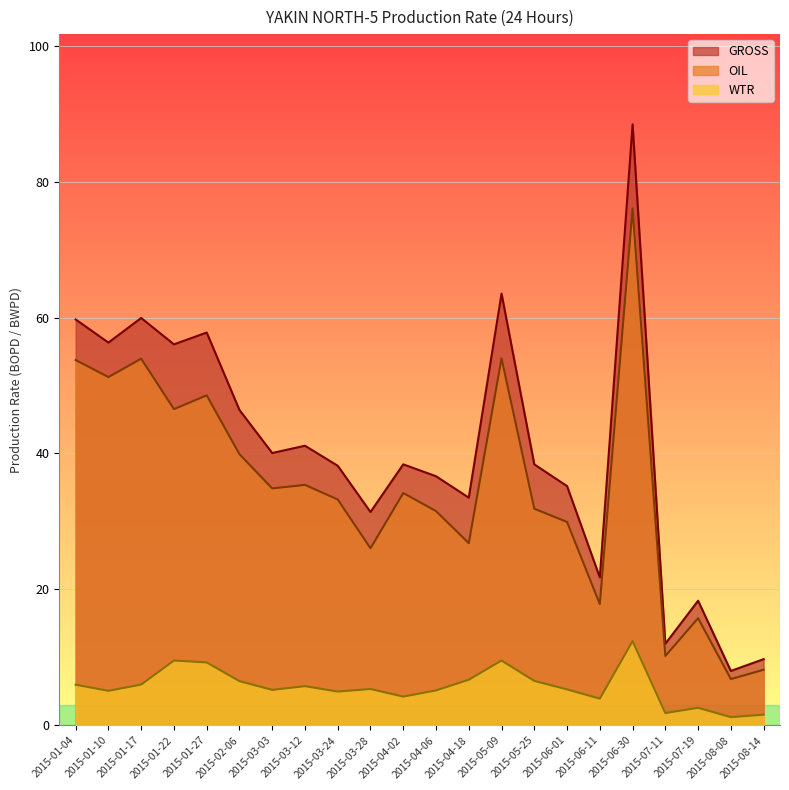

What are all the series names shown in the legend?

GROSS, OIL, WTR